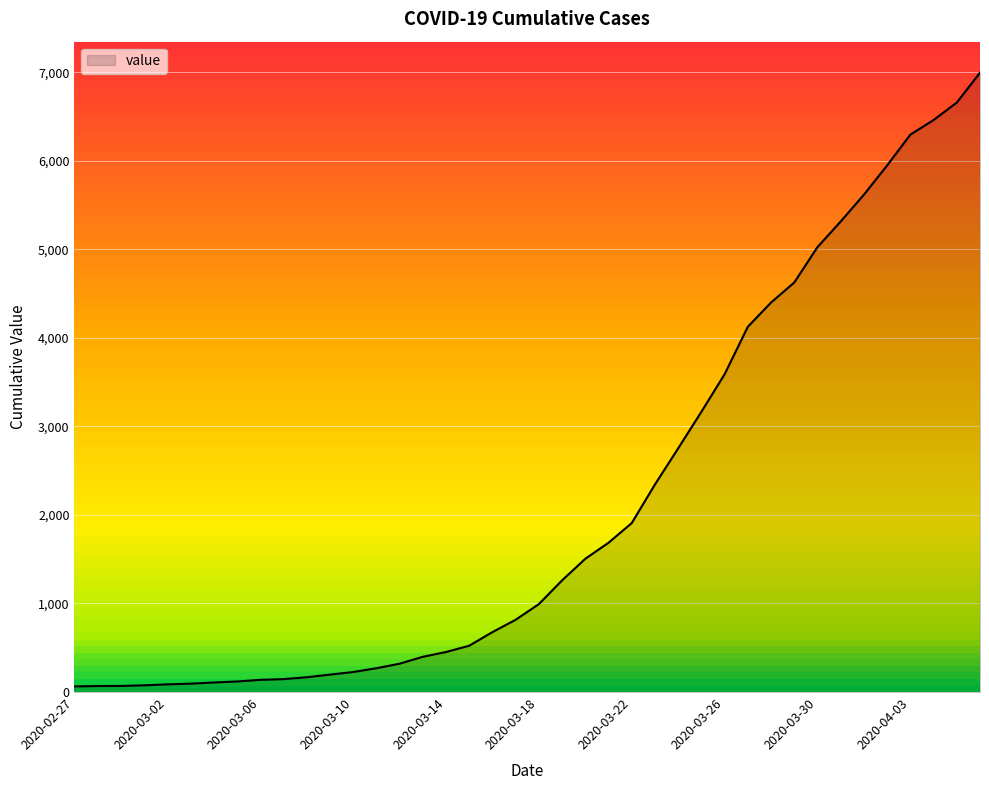

What is the maximum value shown in the chart?

6995